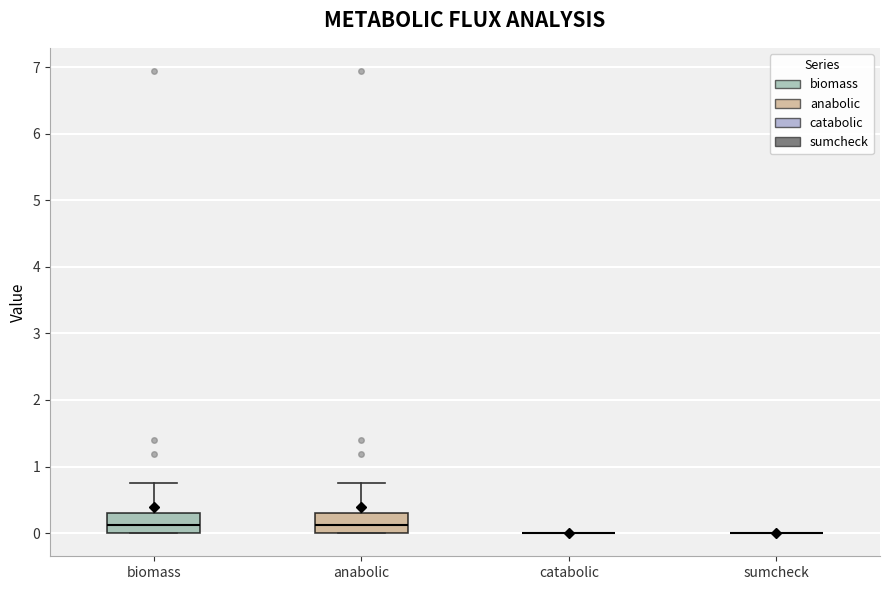

Where does the median line of the box for anabolic sit on the y-axis? The values are not printed on the chart, so give them approximately, as read against the axis.

0.1